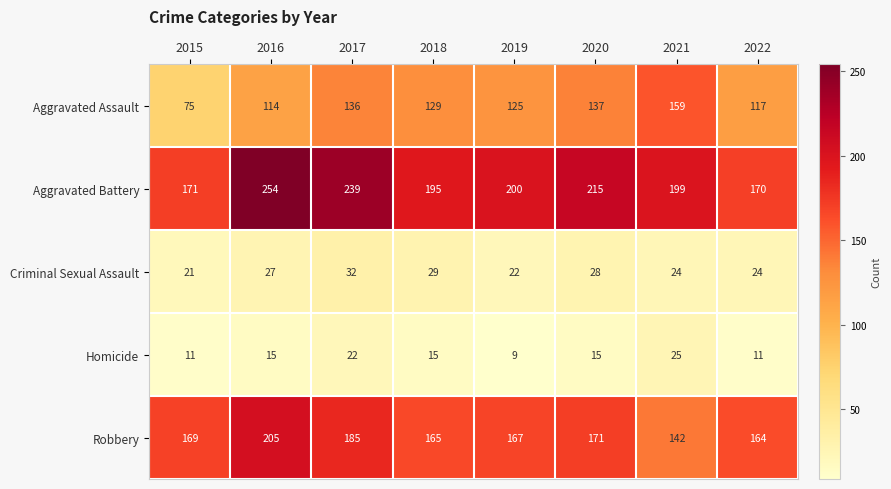

What is the average value of the Robbery series?

171